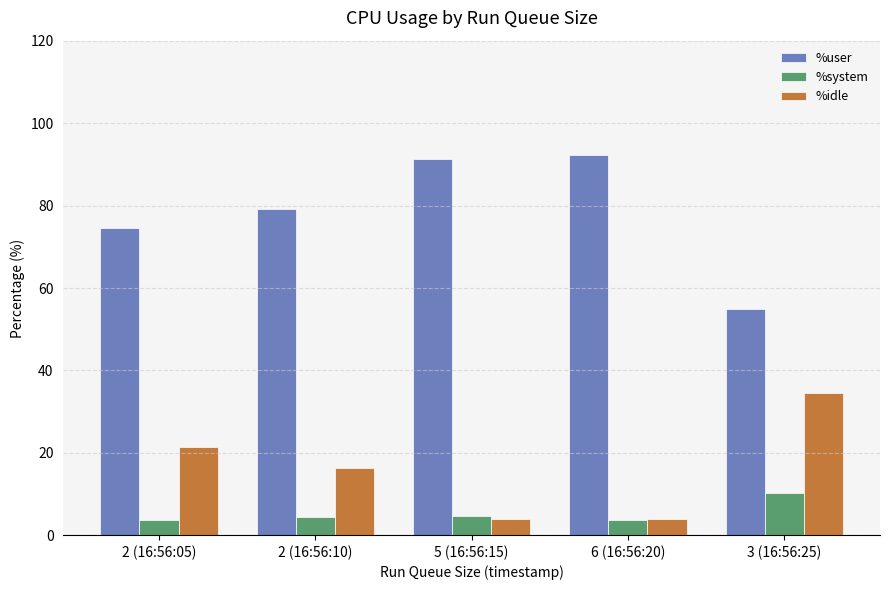

What is the total value across all series at 2 (16:56:10)?

100.0